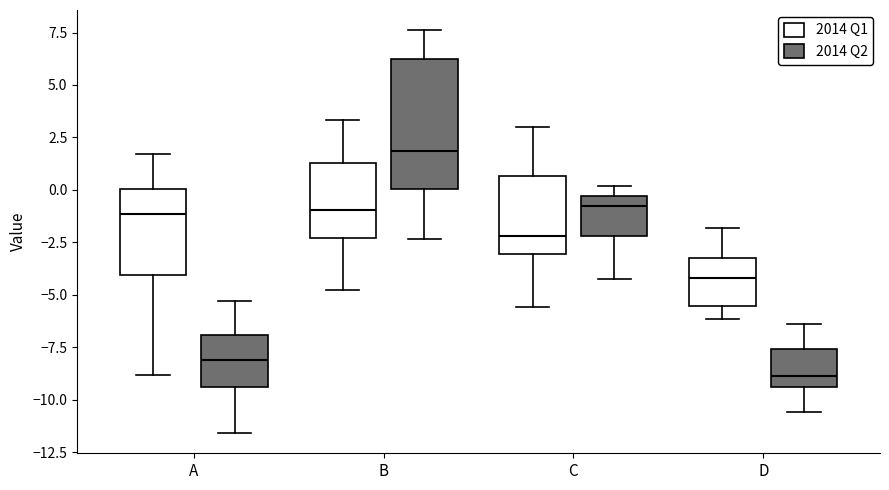

Which box has the lowest median line?

D (2014 Q2)